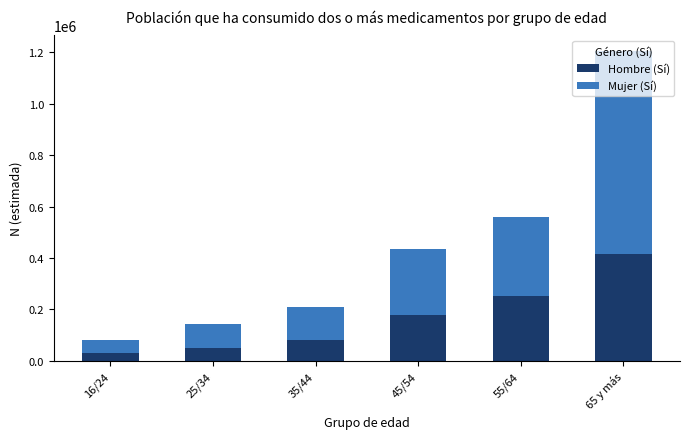

What is the sum of the Hombre (Sí) values at 16/24 and 35/44?

113237